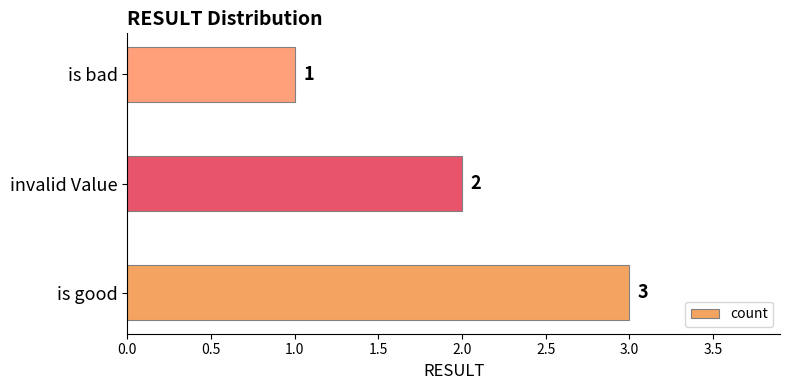

List the labels in order of value, largest first.

is good, invalid Value, is bad